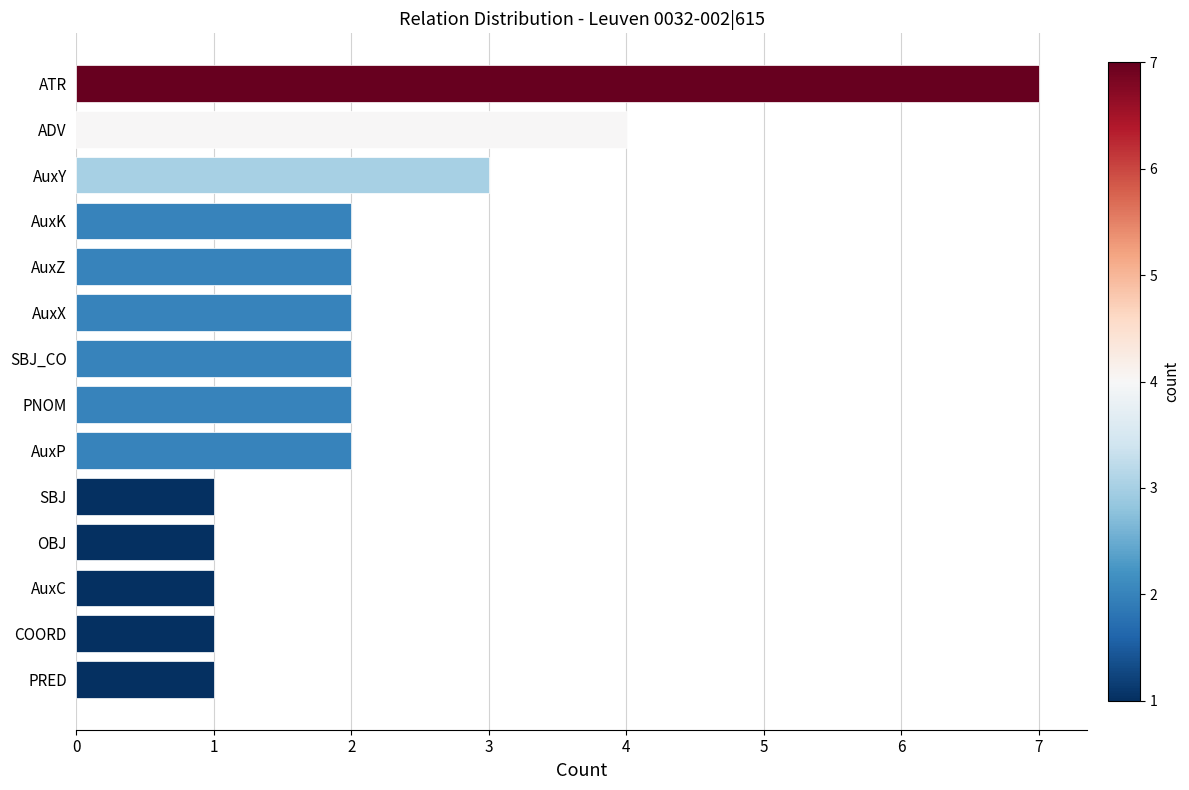

Which category has the highest value across all series?

ATR